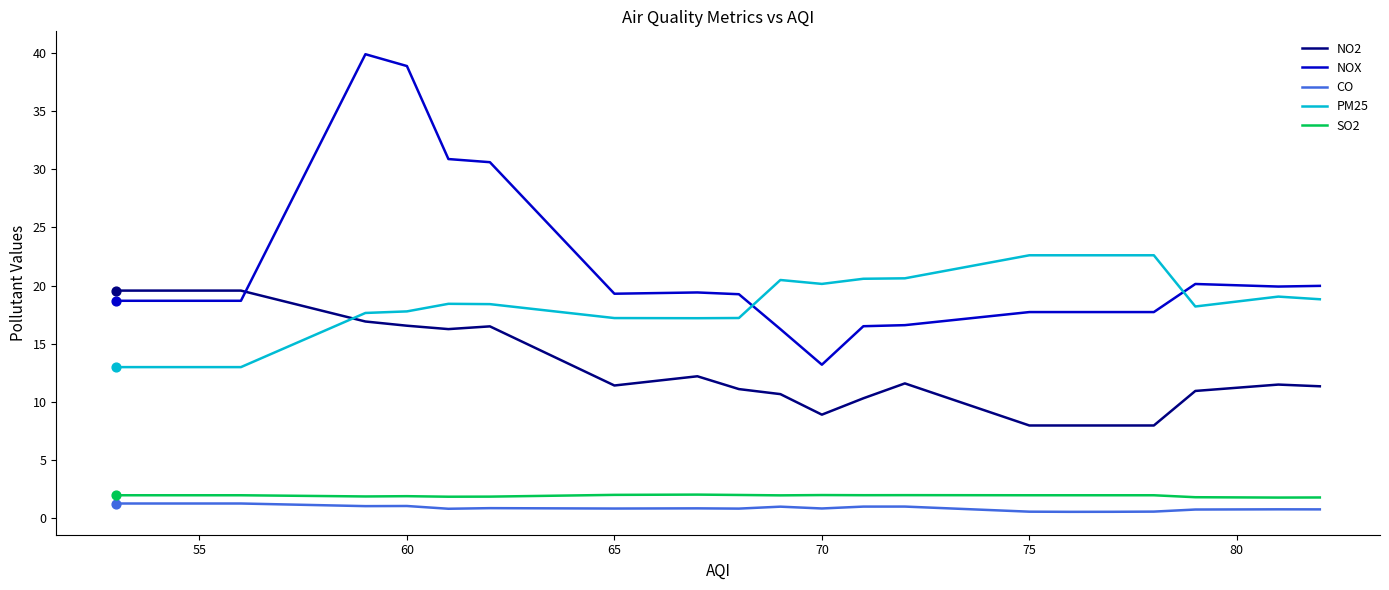

Which series has the largest range (max minus min)?

NOX